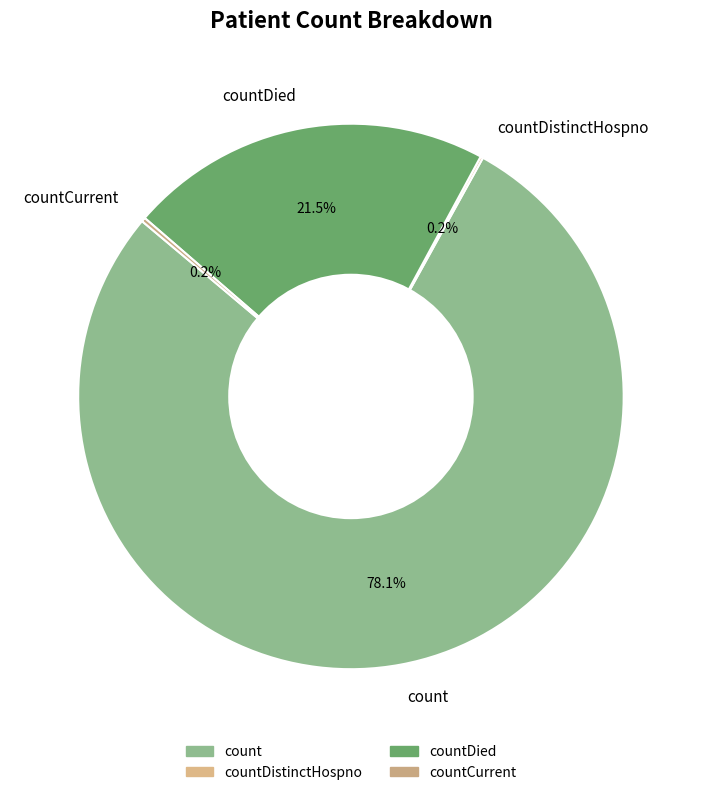

To the nearest percent, what is the average slice percentage?

25%